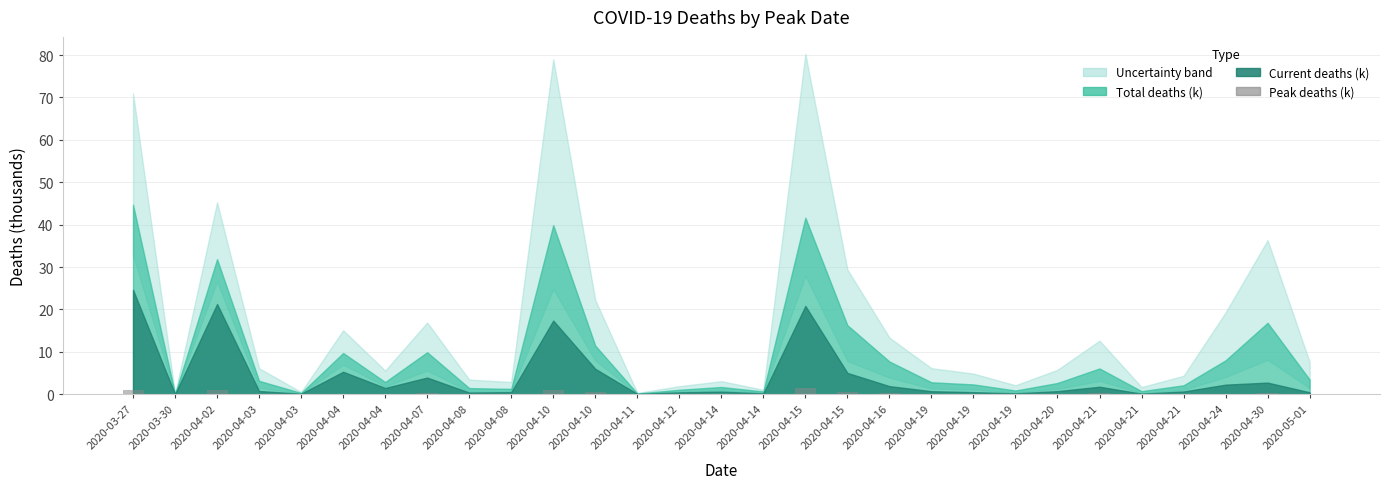

Are the bars grouped side by side (vs. stacked)?

No